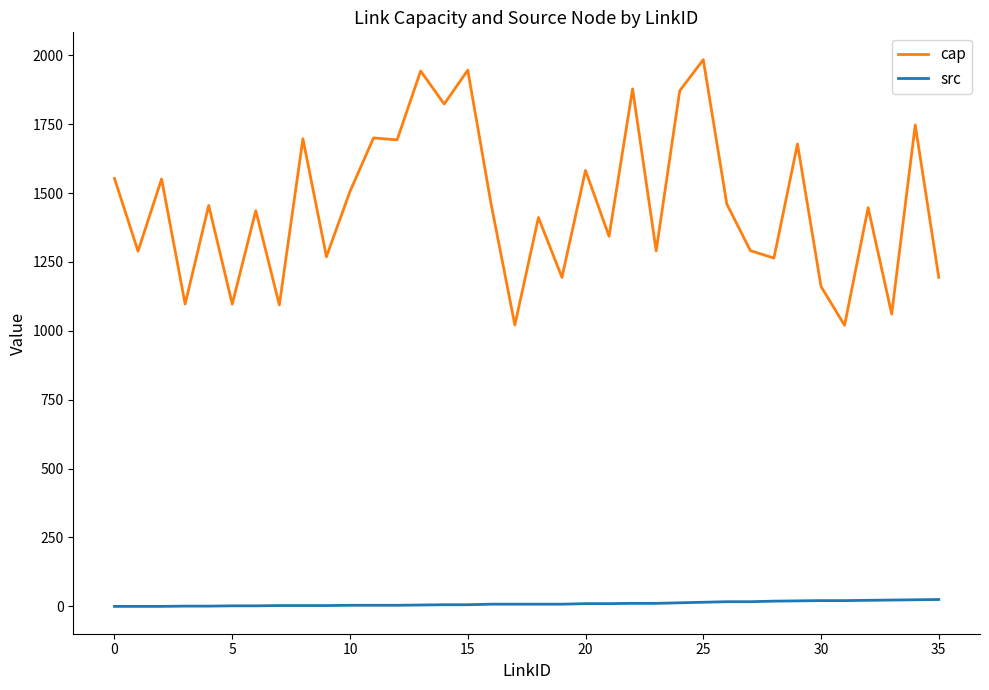

True or false: cap and src intersect in this chart.

False